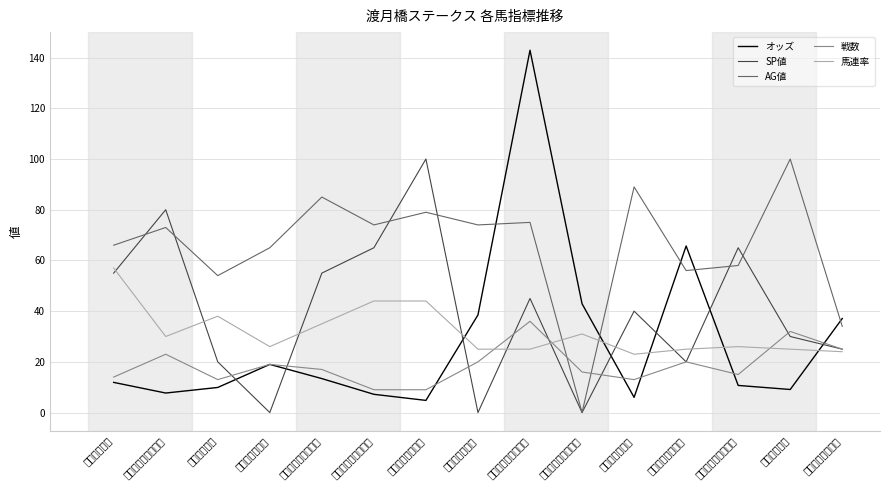

At which label is 馬連率 closest to 40?

ジュランビル